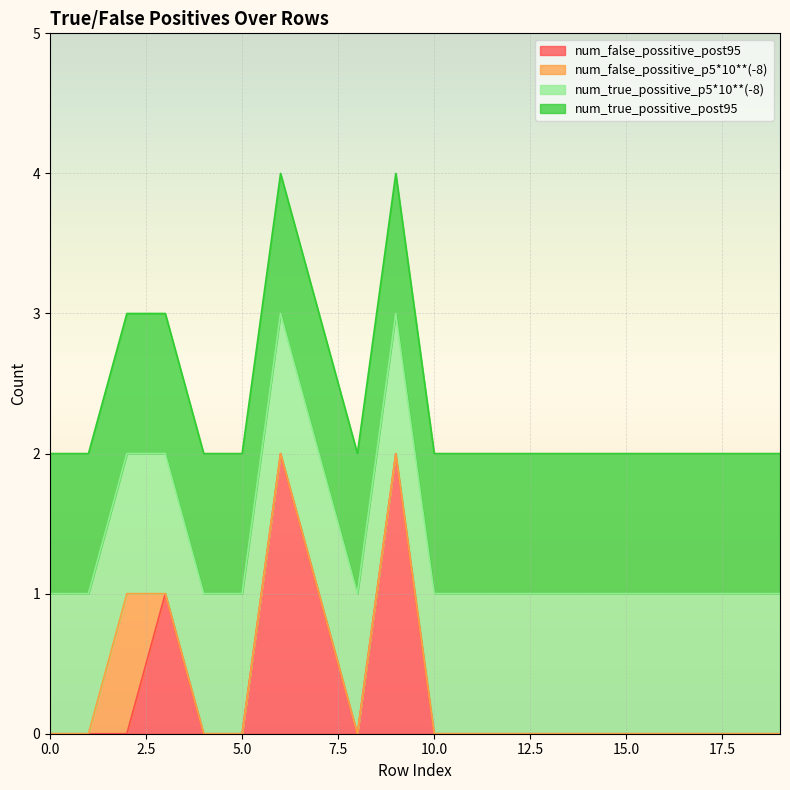

Is it true that num_false_possitive_post95 equals 1 at 8?

False